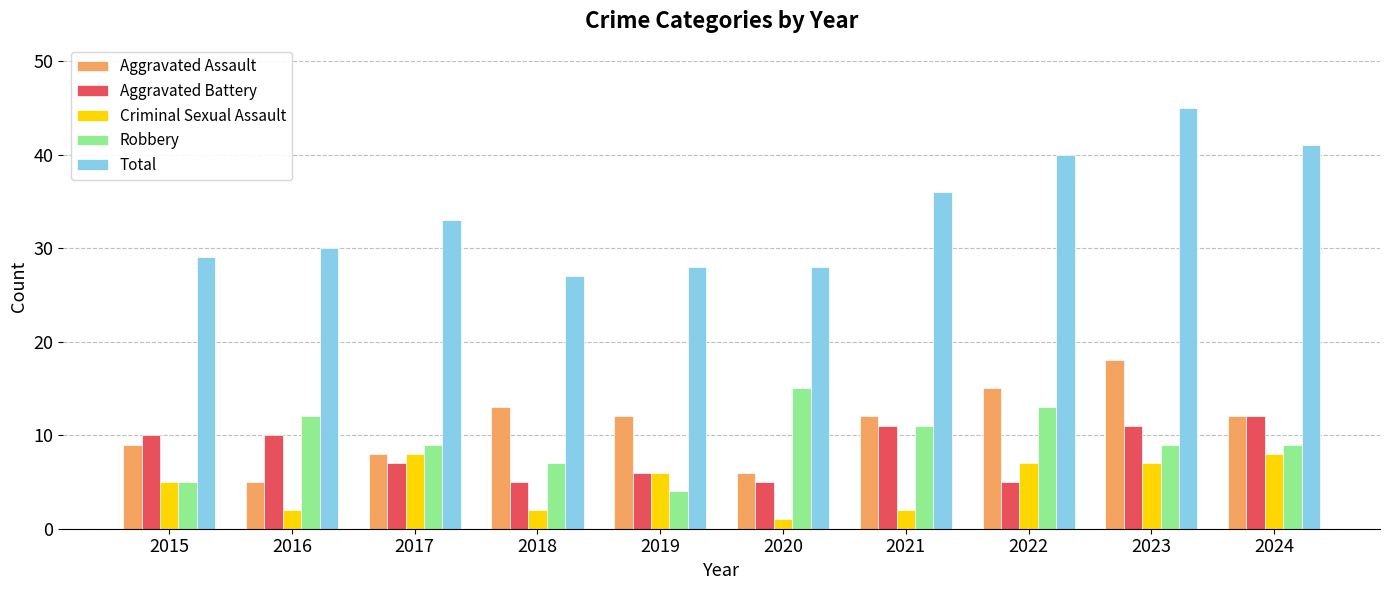

At how many categories does at least one series exceed 32?

5